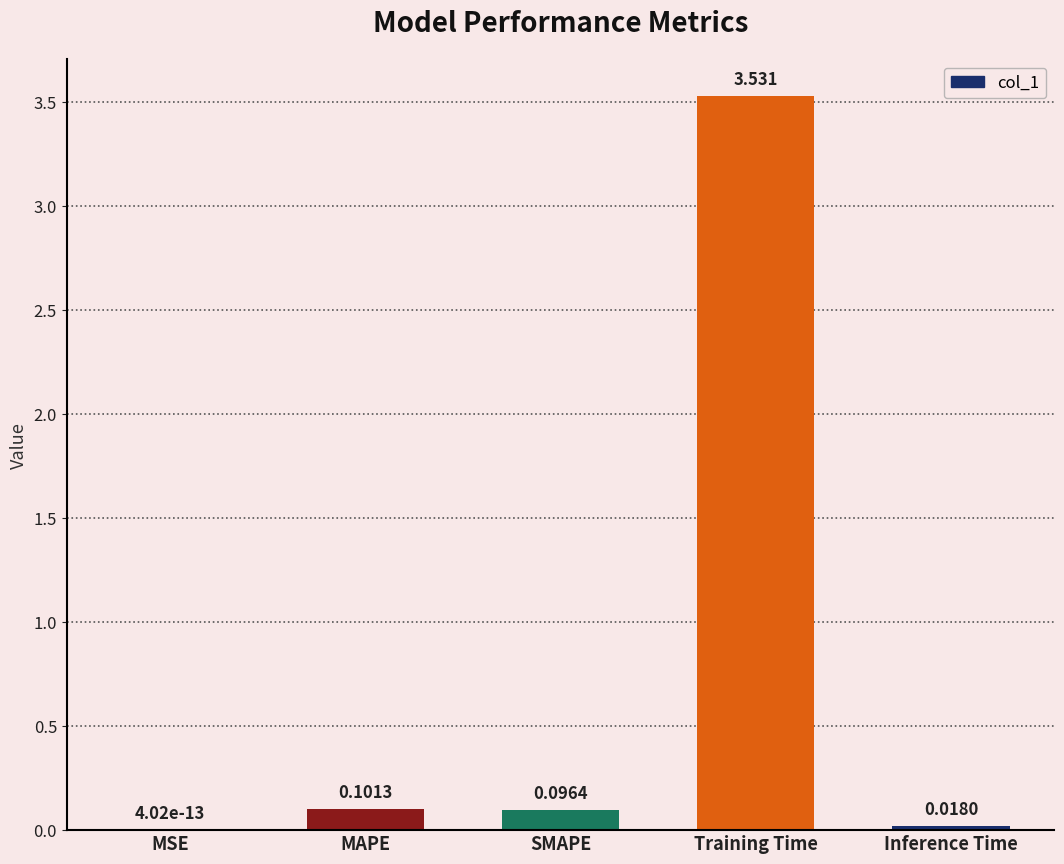

Which category has the highest value across all series?

Training Time